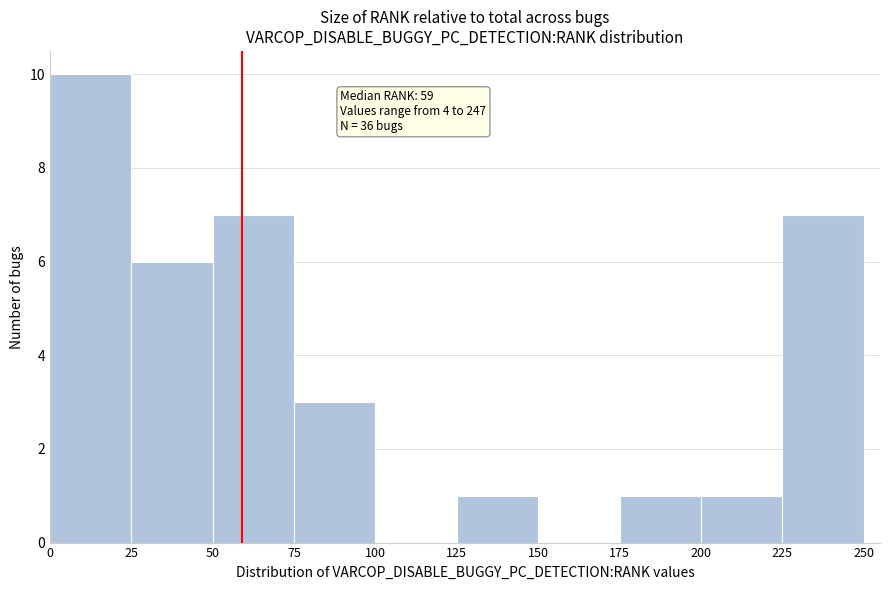

Over which range of the x-axis is the bar tallest?

0 to 25